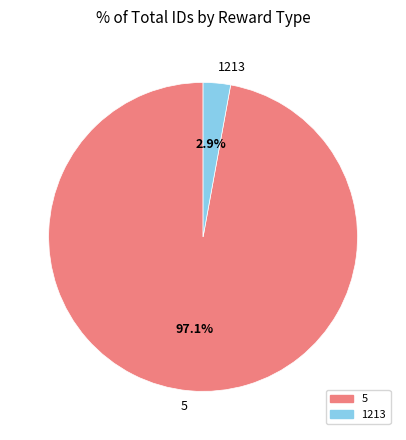

Which slice represents more than half of the pie?

5